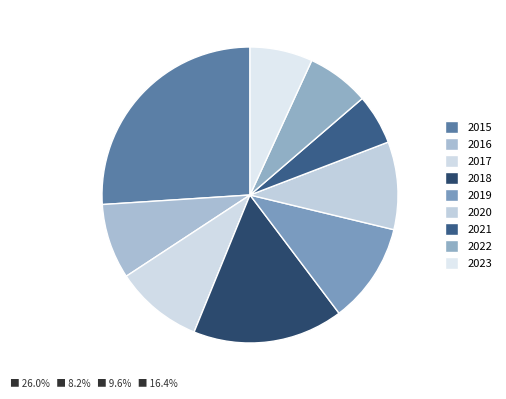

Is it true that 2020 is 10% of the pie?

True